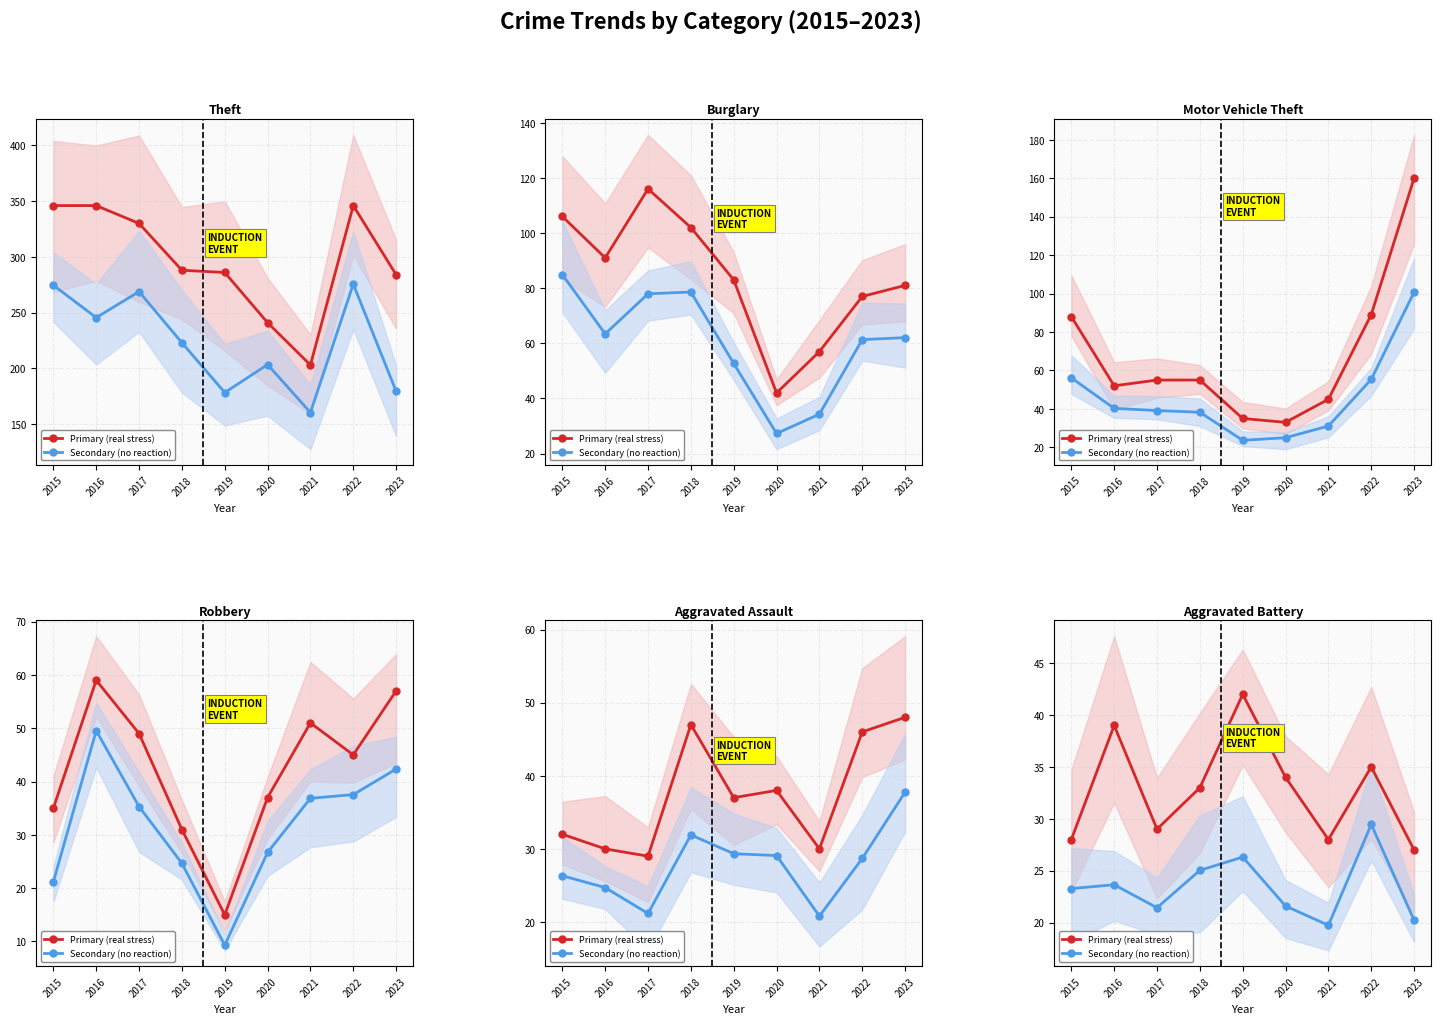

At which category does the chart reach its minimum across all series?

2021